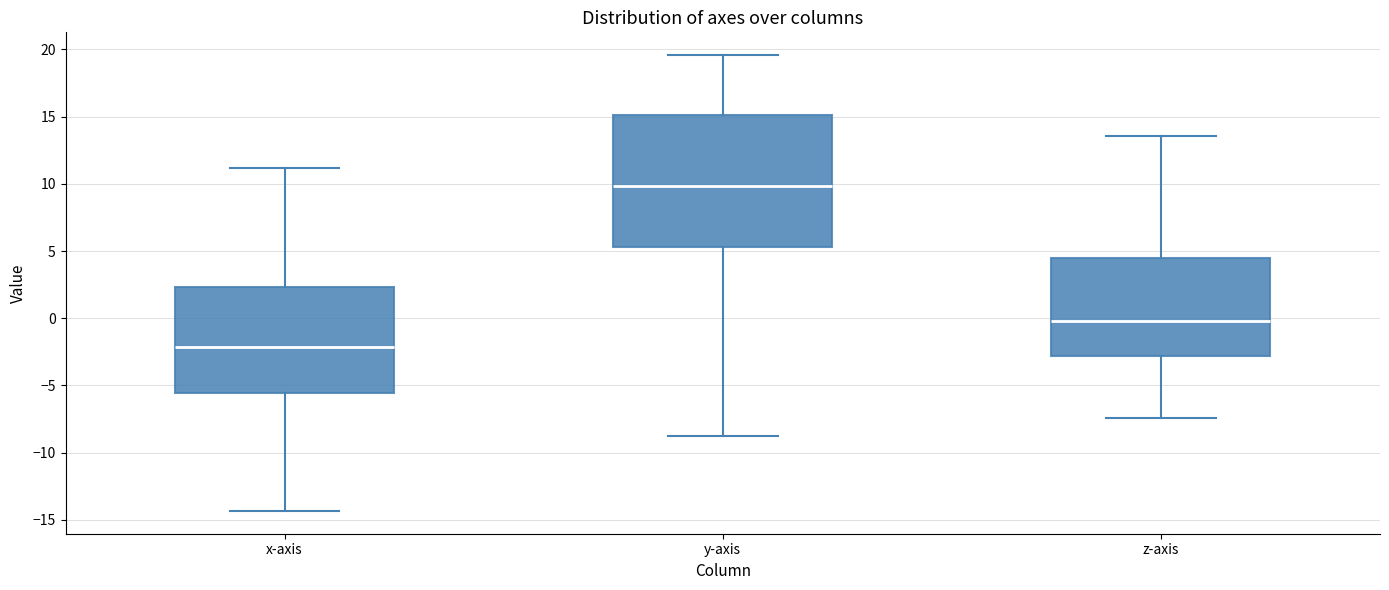

Which box is the tallest, from its lower edge to its upper edge?

y-axis